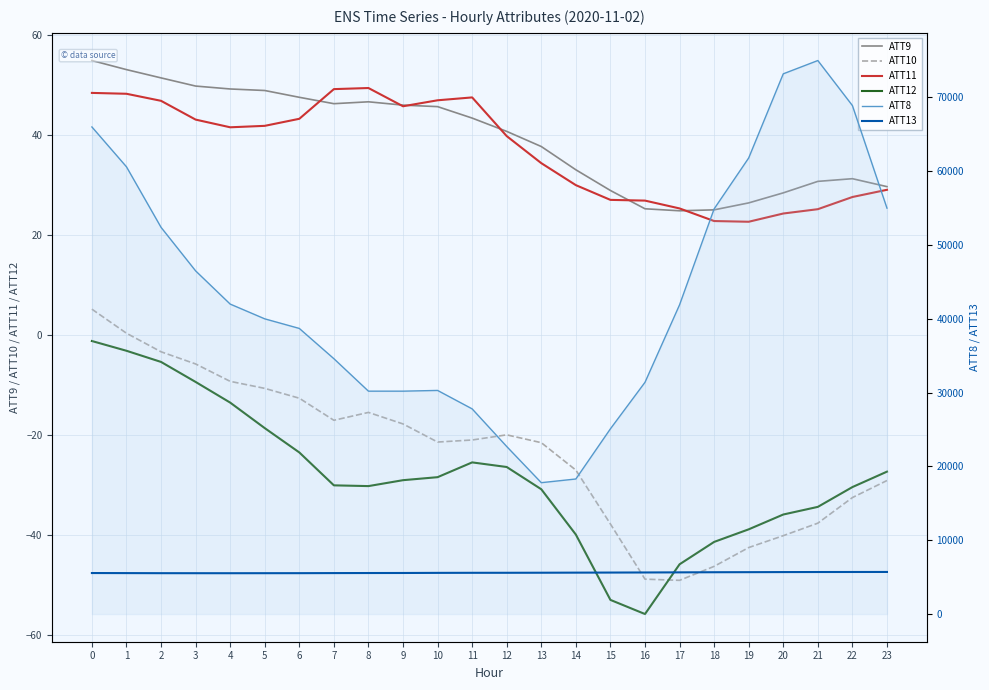

Is this an area chart (filled region under the line)?

No